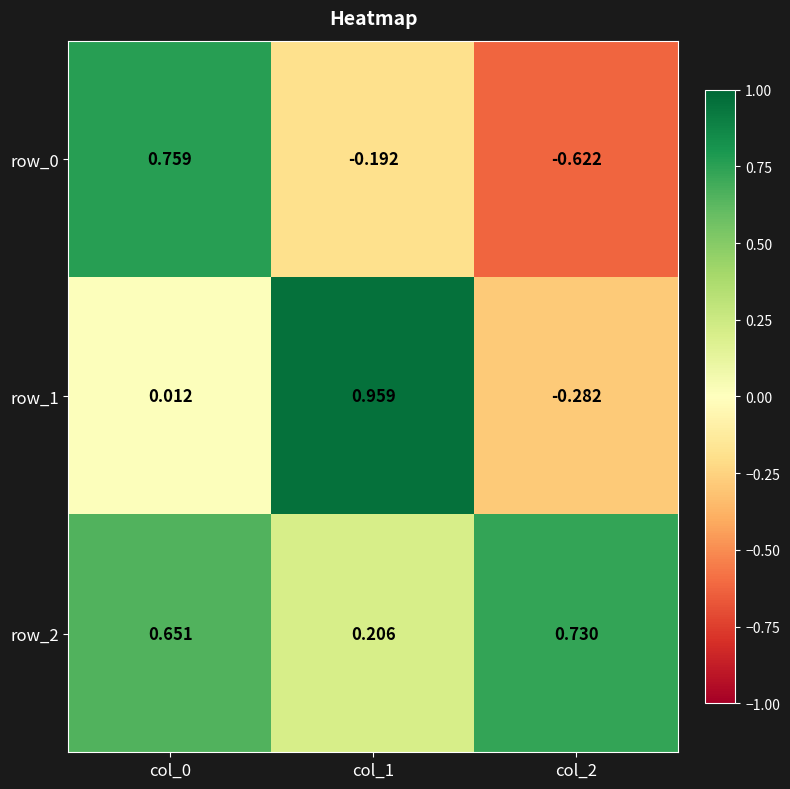

The row_1 series shows -0.3 at col_2. True or false?

True